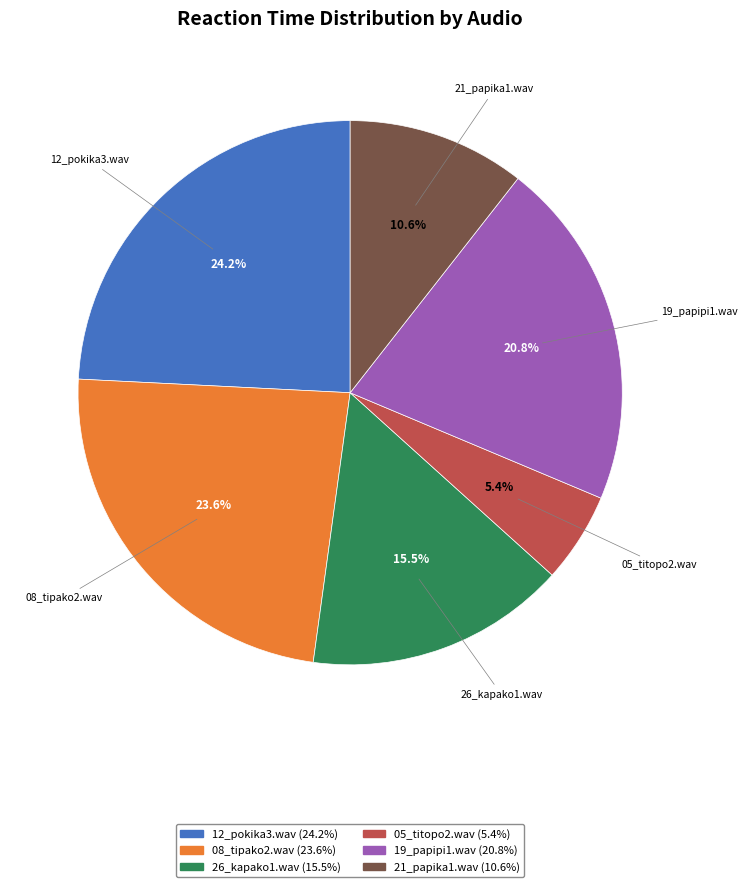

How much of the chart is everything except 05_titopo2.wav?

94.6%